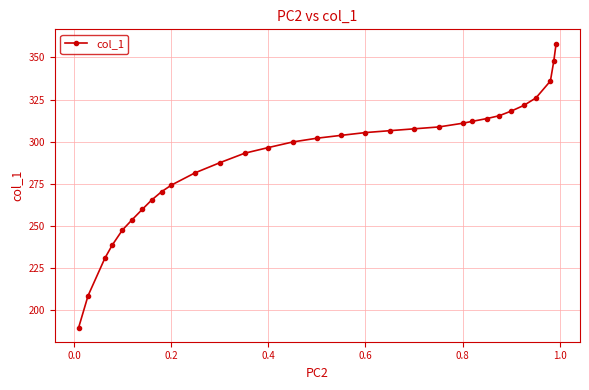

What is the minimum value shown in the chart?

189.6